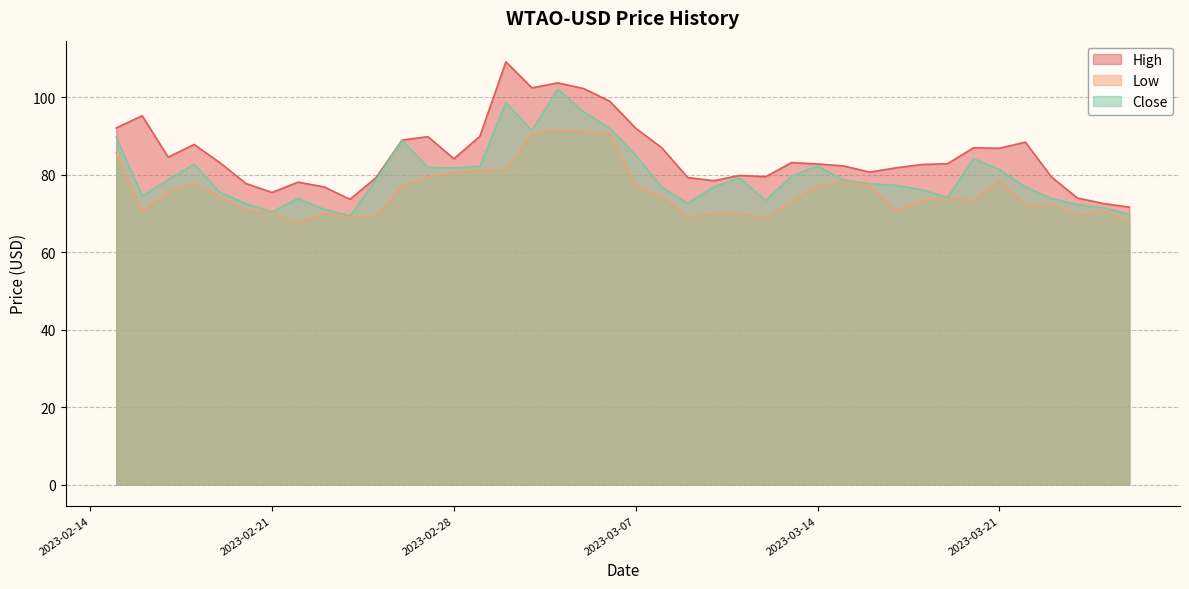

What are all the series names shown in the legend?

High, Low, Close